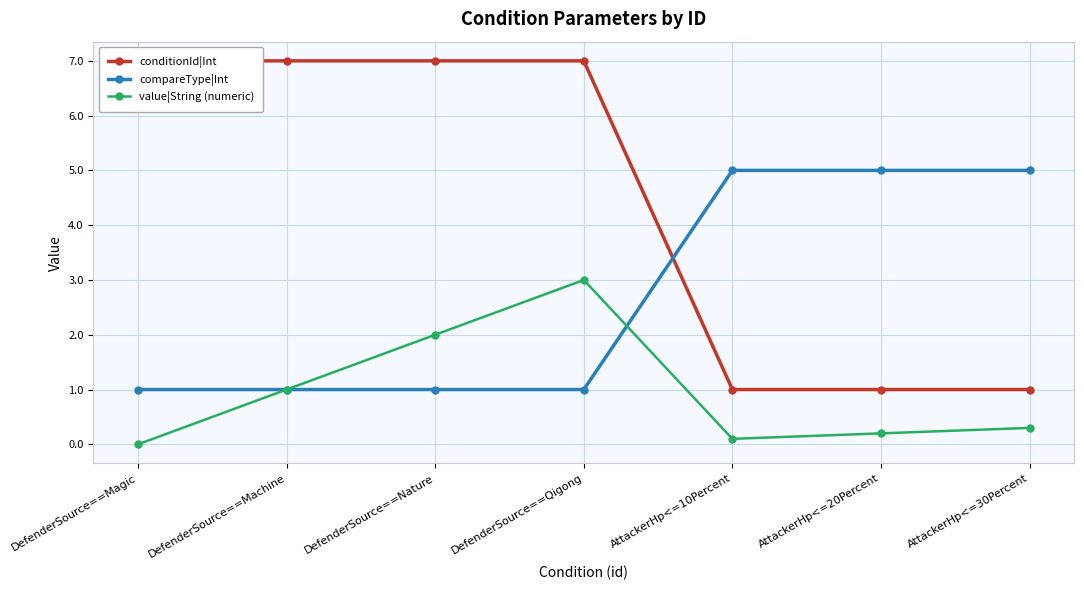

What is the spread (max minus min) of values at DefenderSource==Magic?

7.0